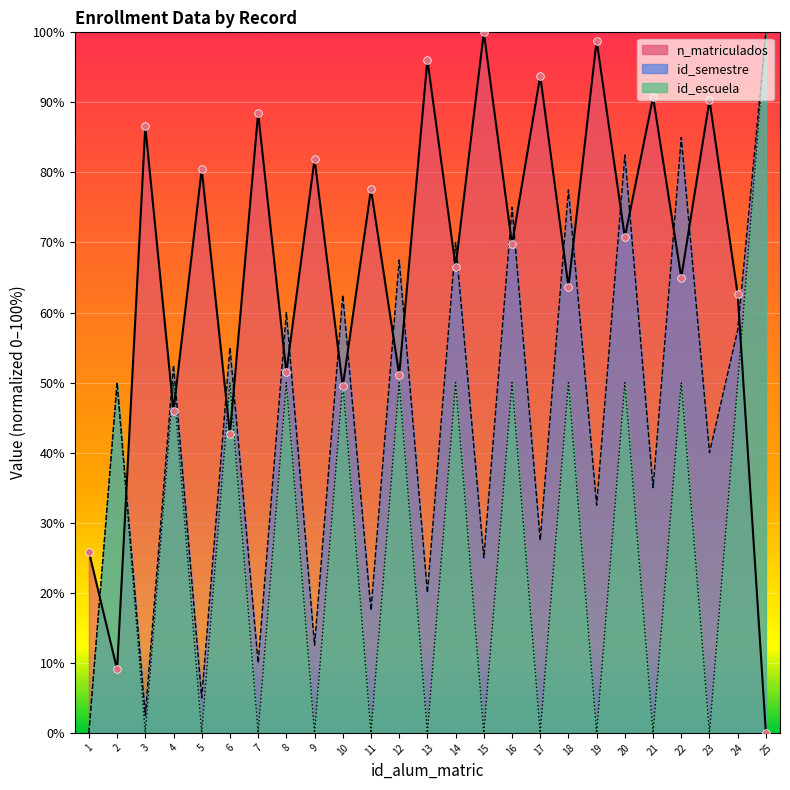

What are all the series names shown in the legend?

n_matriculados, id_semestre, id_escuela